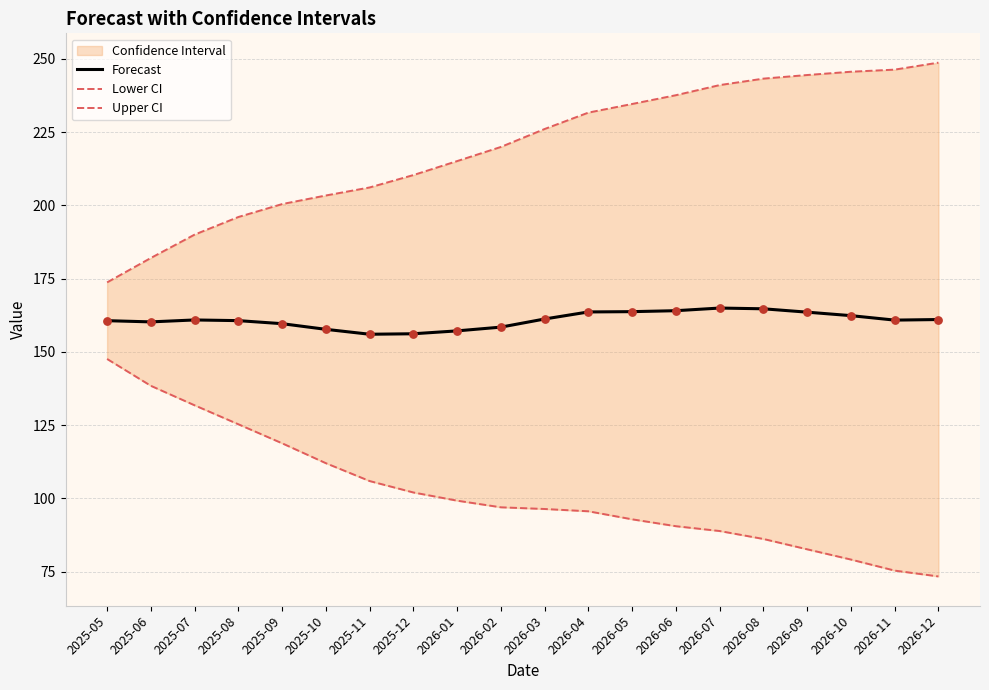

Which series reaches the minimum Y coordinate?

Lower CI